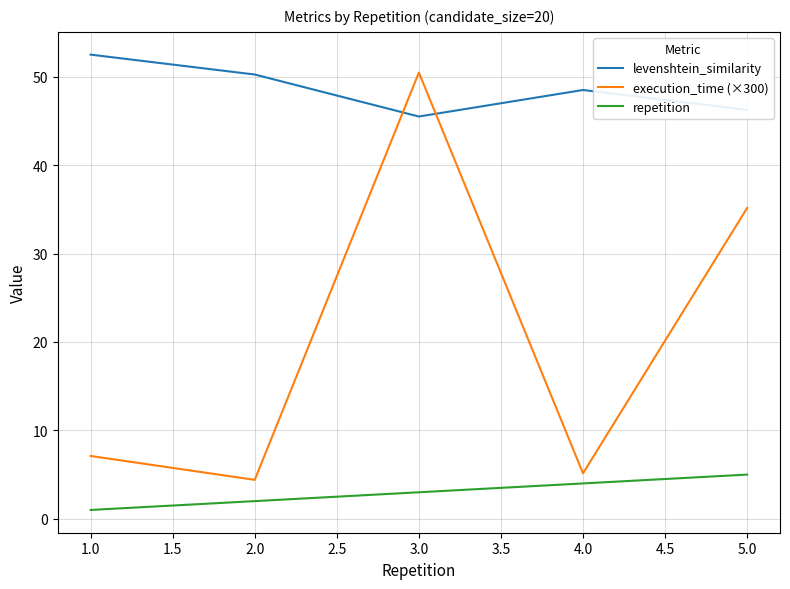

What is the greatest value displayed?

52.5